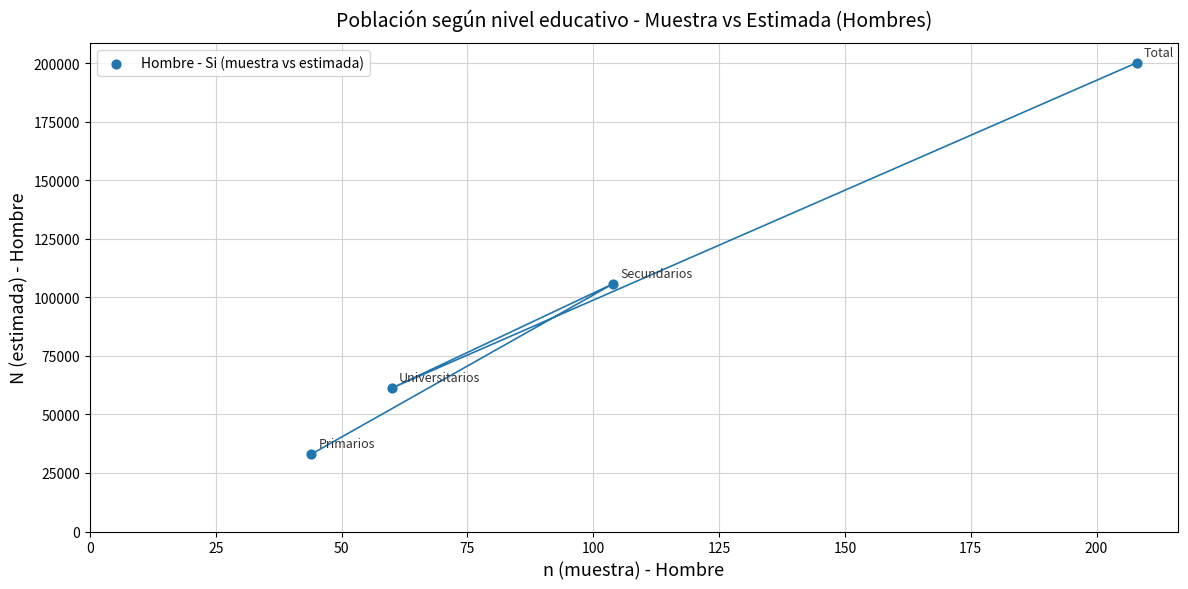

What is the average X value?

104